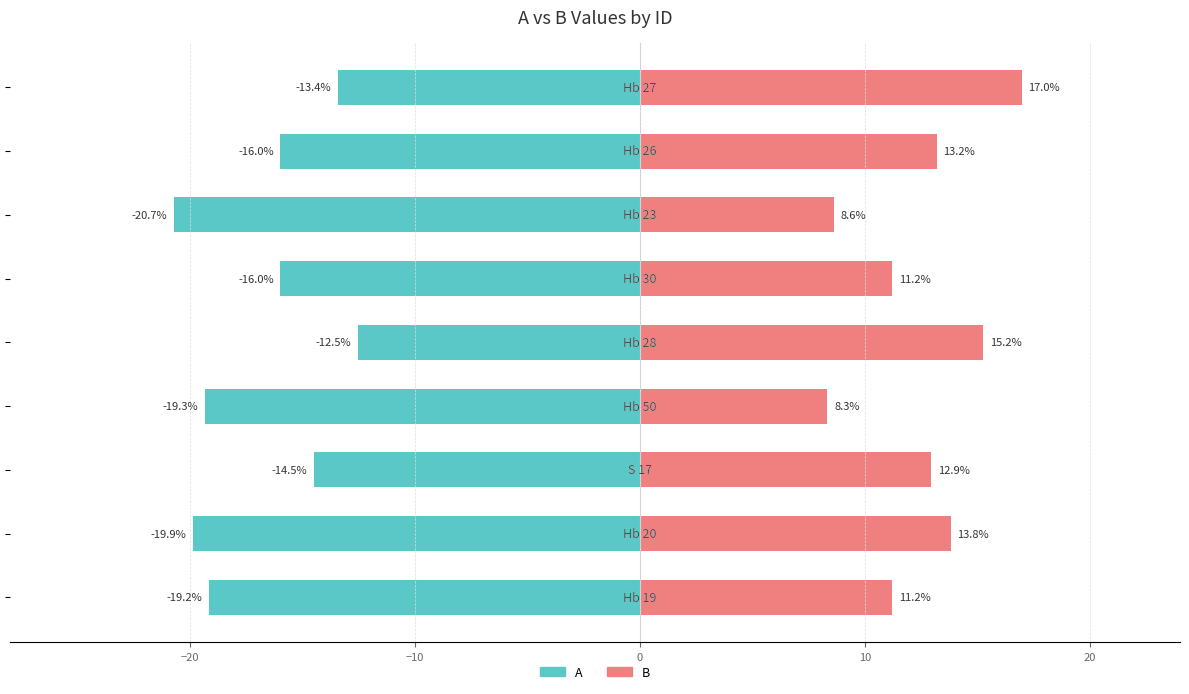

Are the bars grouped side by side (vs. stacked)?

Yes